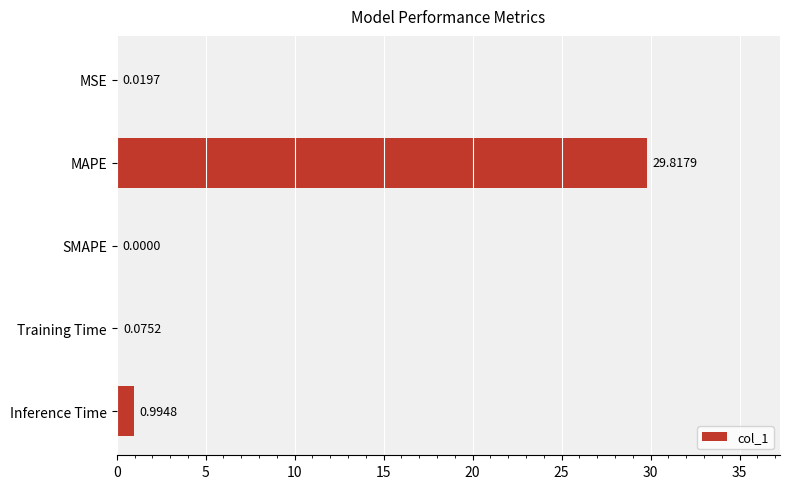

What is the change in value from MAPE to Inference Time?

-28.8